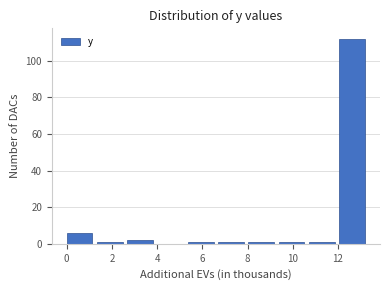

Over which range of the x-axis is the bar tallest?

12.06 to 13.40